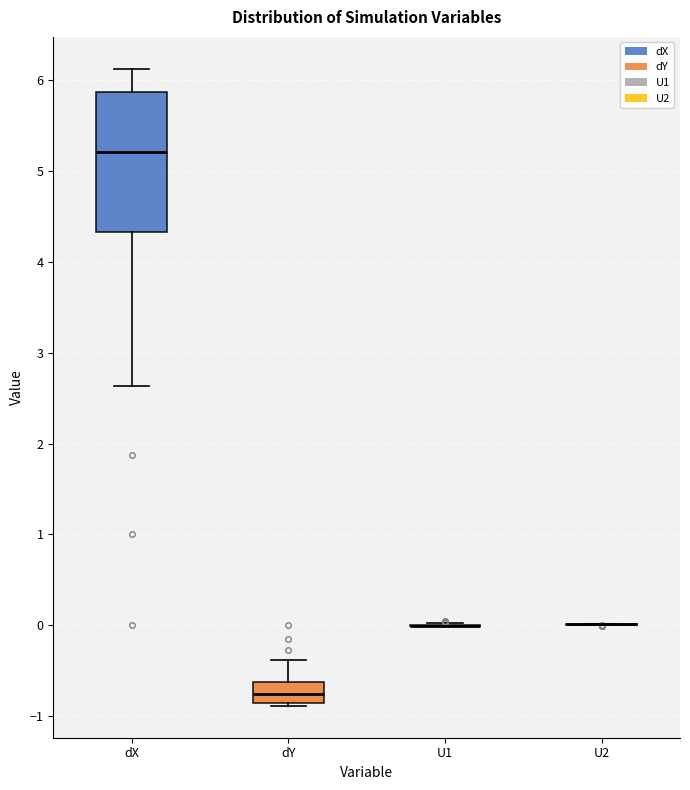

Comparing the boxes themselves (not the whiskers), which one is the tallest?

dX